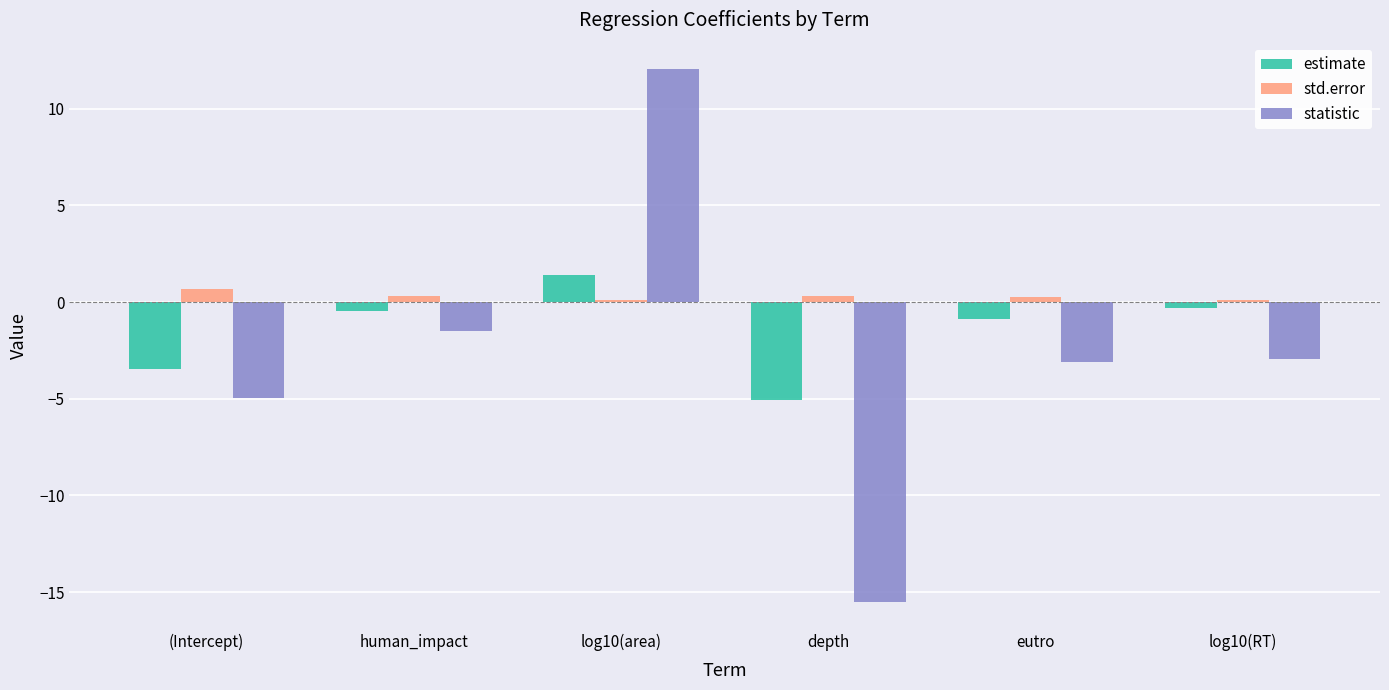

What is the difference between the maximum and second lowest values in the statistic series?

17.0